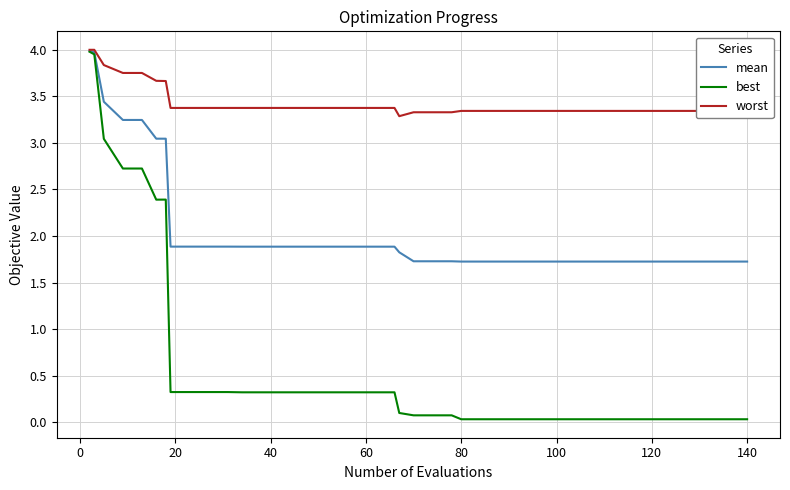

What is the difference between the maximum and minimum values in the mean series?

2.3